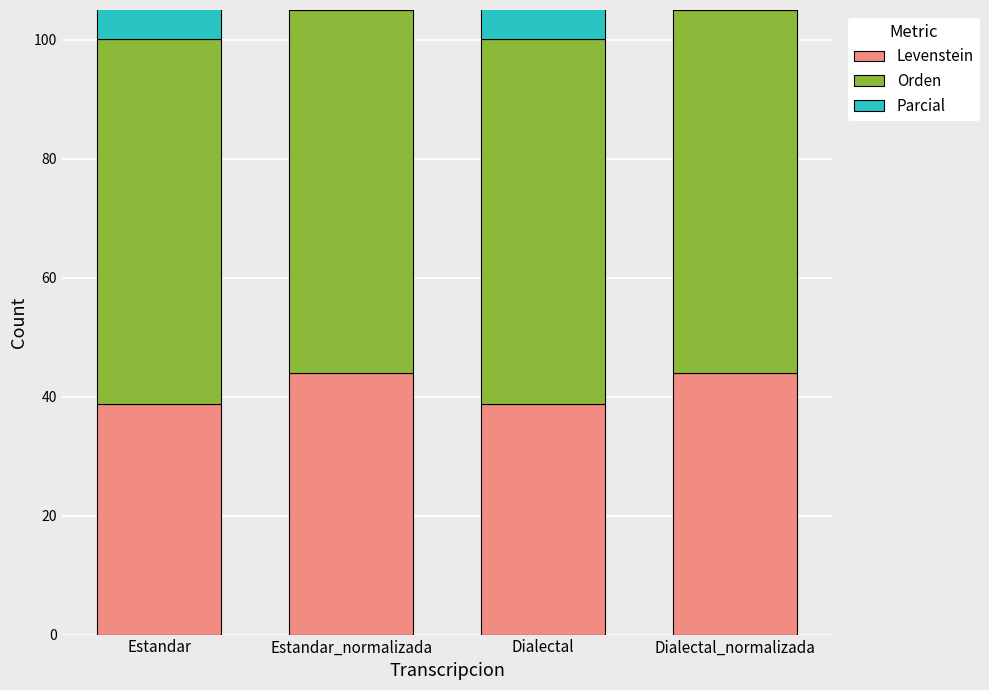

Reading left to right, list all the values displayed in this chart.

Levenstein: Estandar=38.8	Estandar_normalizada=44.0	Dialectal=38.8	Dialectal_normalizada=44.0
Orden: Estandar=61.3	Estandar_normalizada=60.9	Dialectal=61.3	Dialectal_normalizada=60.9
Parcial: Estandar=73.9	Estandar_normalizada=80.0	Dialectal=73.9	Dialectal_normalizada=80.0